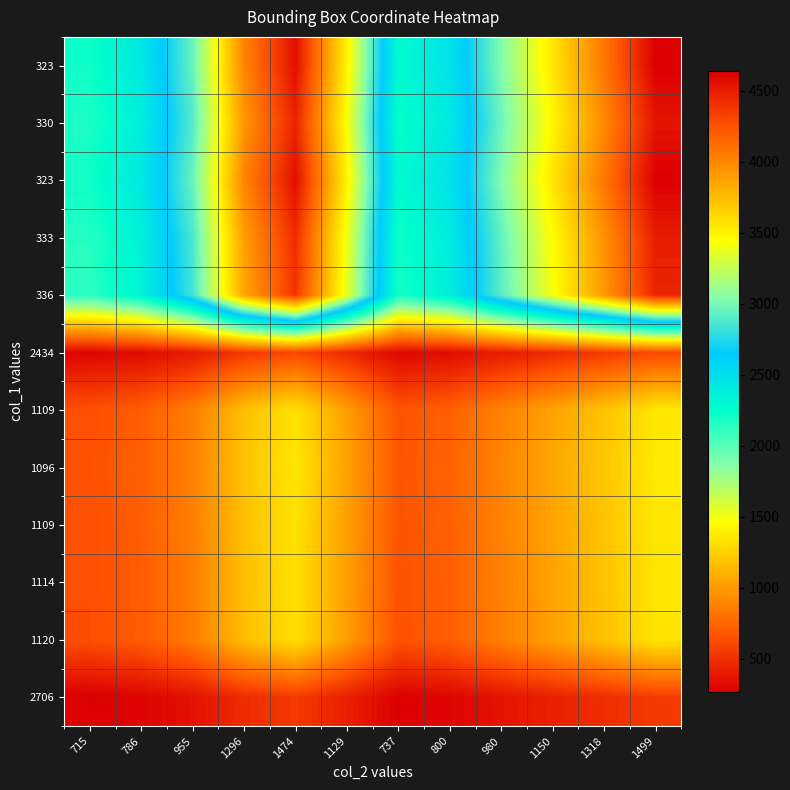

Which category has the highest value across all series?

1499